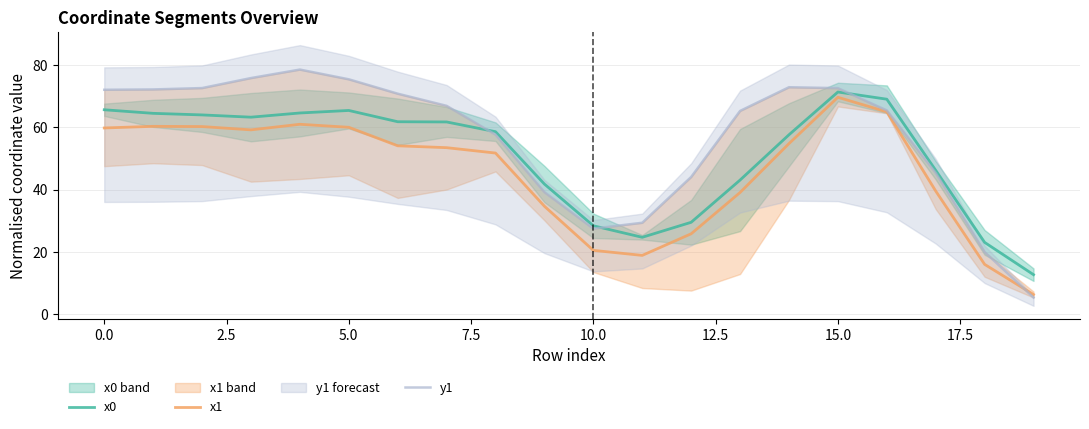

Rank the series at 14 from lowest to highest value.

x1, x0, y1